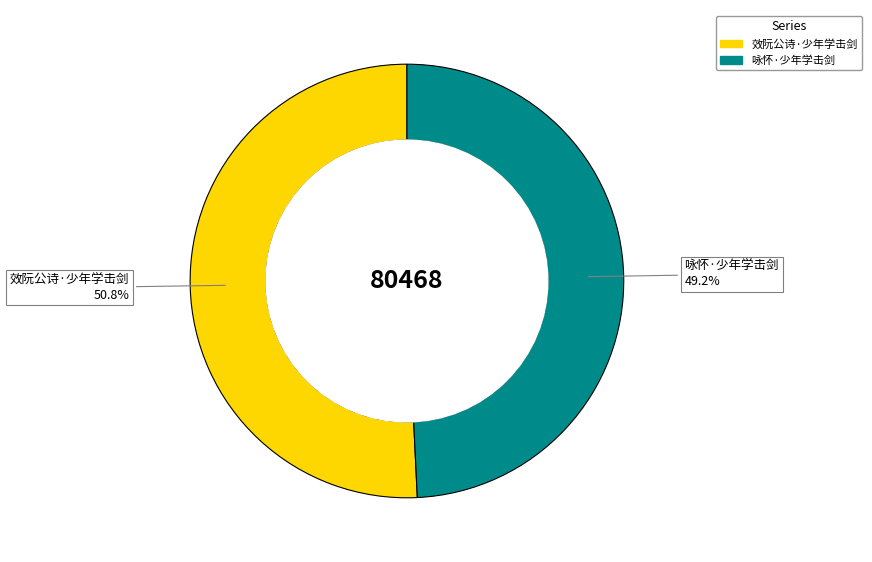

Which has a higher value, 效阮公诗·少年学击剑 or 咏怀·少年学击剑?

效阮公诗·少年学击剑